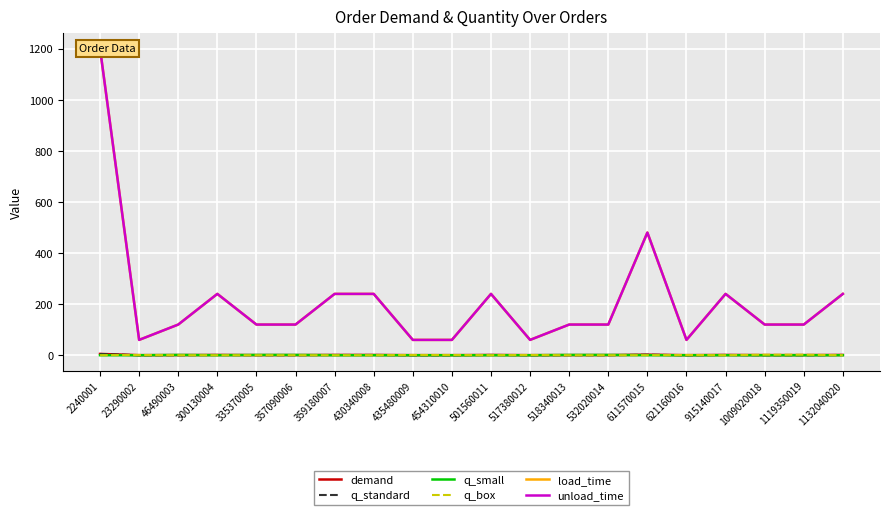

What is the maximum value shown in the chart?

1200.0